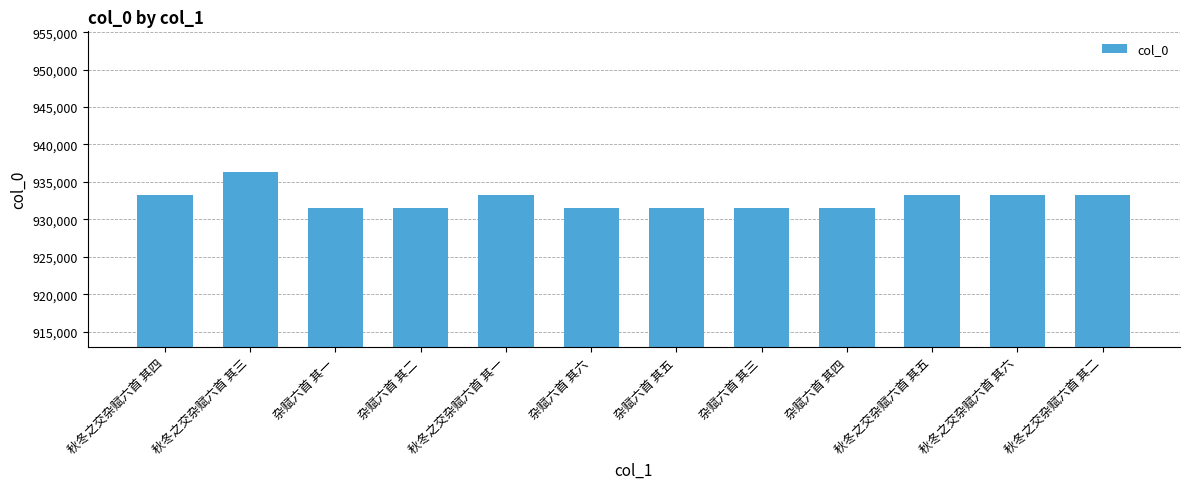

The value at 秋冬之交杂赋六首 其三 is 936387. True or false?

True